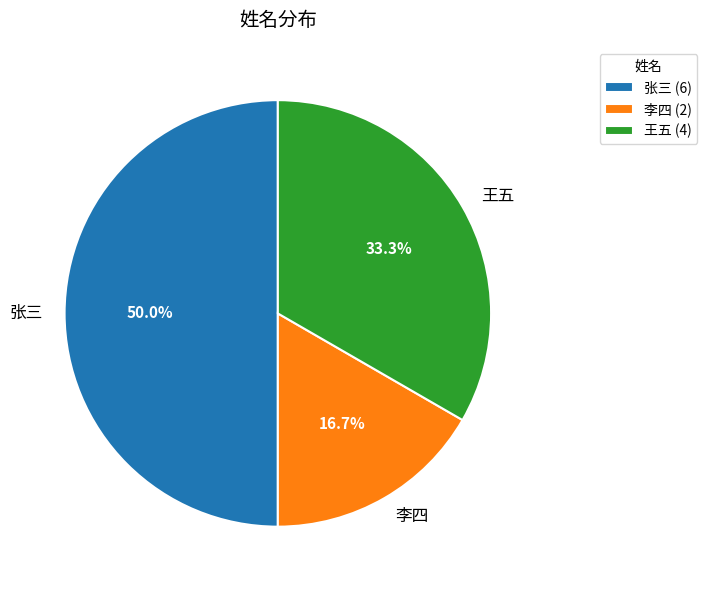

Which category has the biggest portion of the pie?

张三